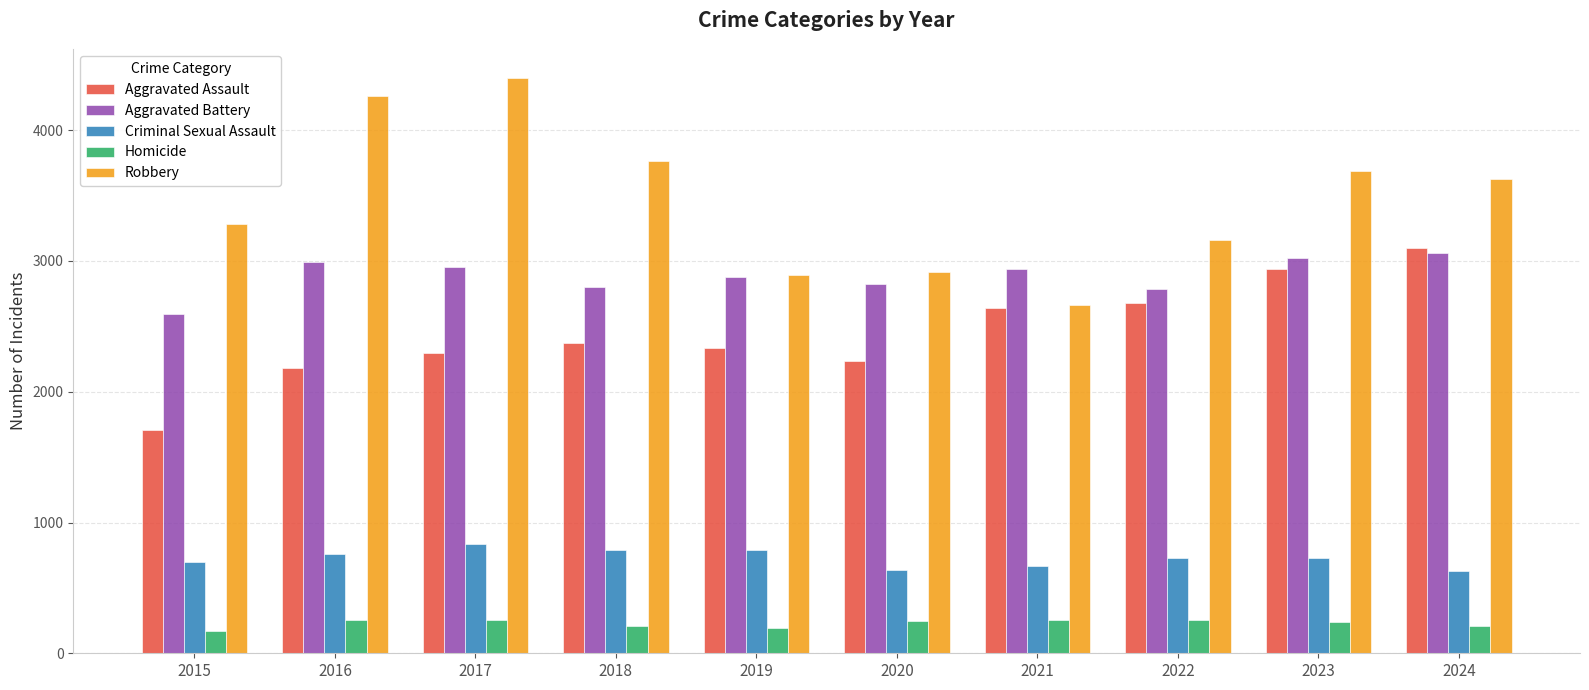

Rank the series at 2017 from lowest to highest value.

Homicide, Criminal Sexual Assault, Aggravated Assault, Aggravated Battery, Robbery